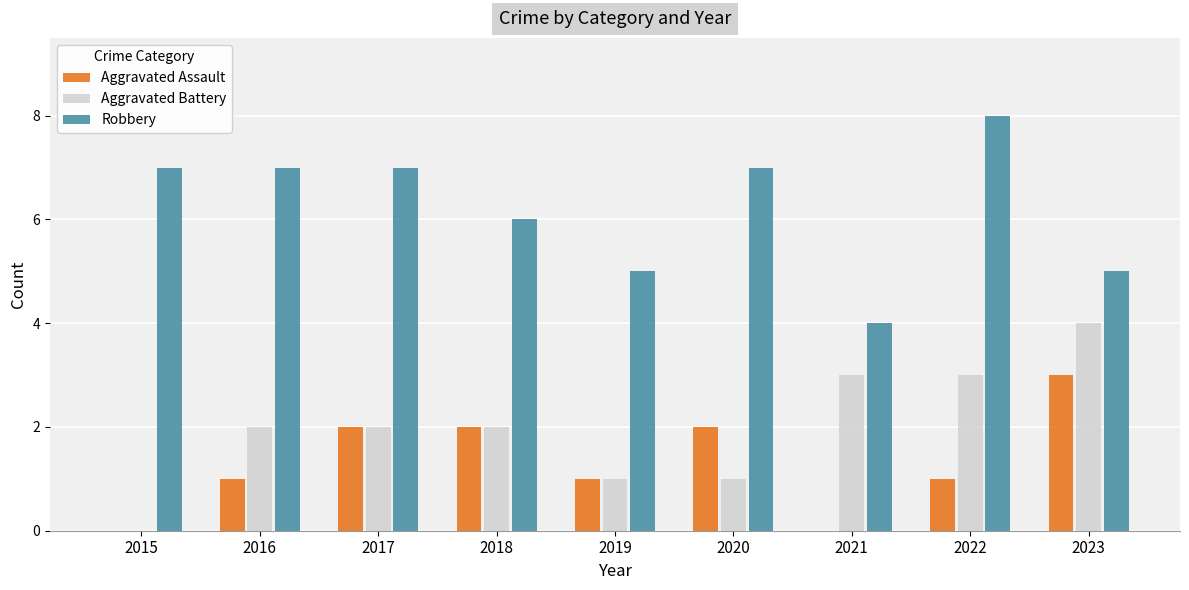

What is the sum of all Robbery values?

56